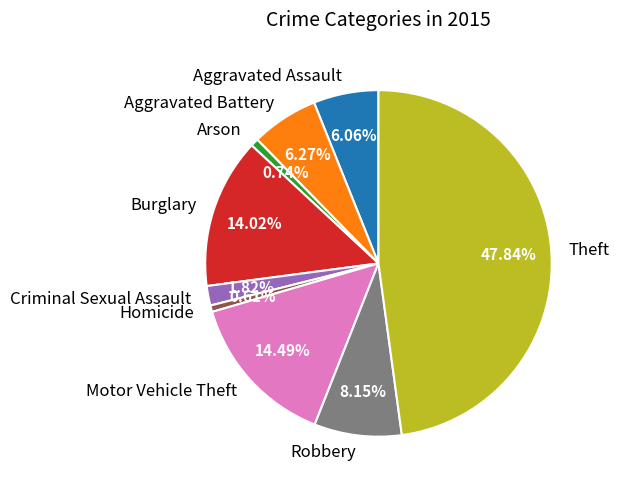

To the nearest percent, what is the difference between the Motor Vehicle Theft and Arson slice percentages?

14%